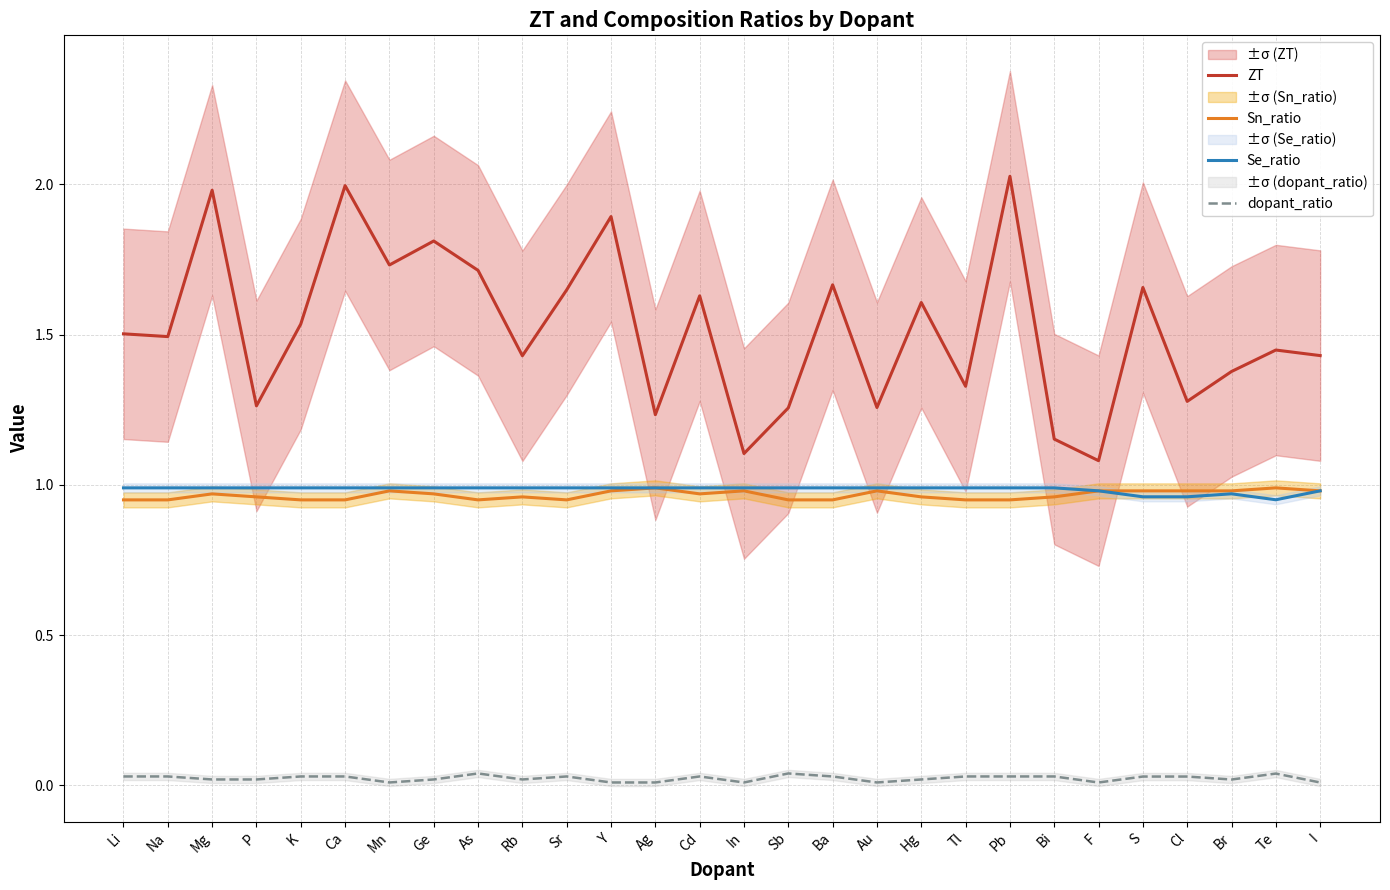

Reading right to left, extract all data points from this chart.

ZT: I=1.4	Te=1.4	Br=1.4	Cl=1.3	S=1.7	F=1.1	Bi=1.2	Pb=2.0	Tl=1.3	Hg=1.6	Au=1.3	Ba=1.7	Sb=1.3	In=1.1	Cd=1.6	Ag=1.2	Y=1.9	Sr=1.6	Rb=1.4	As=1.7	Ge=1.8	Mn=1.7	Ca=2.0	K=1.5	P=1.3	Mg=2.0	Na=1.5	Li=1.5
Sn_ratio: I=1.0	Te=1.0	Br=1.0	Cl=1.0	S=1.0	F=1.0	Bi=1.0	Pb=0.9	Tl=0.9	Hg=1.0	Au=1.0	Ba=0.9	Sb=0.9	In=1.0	Cd=1.0	Ag=1.0	Y=1.0	Sr=0.9	Rb=1.0	As=0.9	Ge=1.0	Mn=1.0	Ca=0.9	K=0.9	P=1.0	Mg=1.0	Na=0.9	Li=0.9
Se_ratio: I=1.0	Te=1.0	Br=1.0	Cl=1.0	S=1.0	F=1.0	Bi=1.0	Pb=1.0	Tl=1.0	Hg=1.0	Au=1.0	Ba=1.0	Sb=1.0	In=1.0	Cd=1.0	Ag=1.0	Y=1.0	Sr=1.0	Rb=1.0	As=1.0	Ge=1.0	Mn=1.0	Ca=1.0	K=1.0	P=1.0	Mg=1.0	Na=1.0	Li=1.0
dopant_ratio: I=0.0	Te=0.0	Br=0.0	Cl=0.0	S=0.0	F=0.0	Bi=0.0	Pb=0.0	Tl=0.0	Hg=0.0	Au=0.0	Ba=0.0	Sb=0.0	In=0.0	Cd=0.0	Ag=0.0	Y=0.0	Sr=0.0	Rb=0.0	As=0.0	Ge=0.0	Mn=0.0	Ca=0.0	K=0.0	P=0.0	Mg=0.0	Na=0.0	Li=0.0